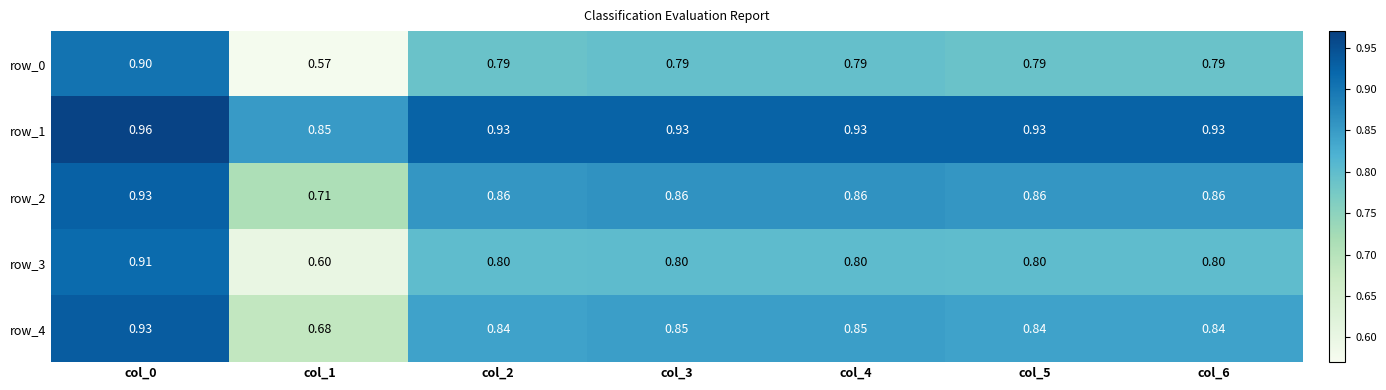

The value of row_0 at col_2 is 1.3. True or false?

False